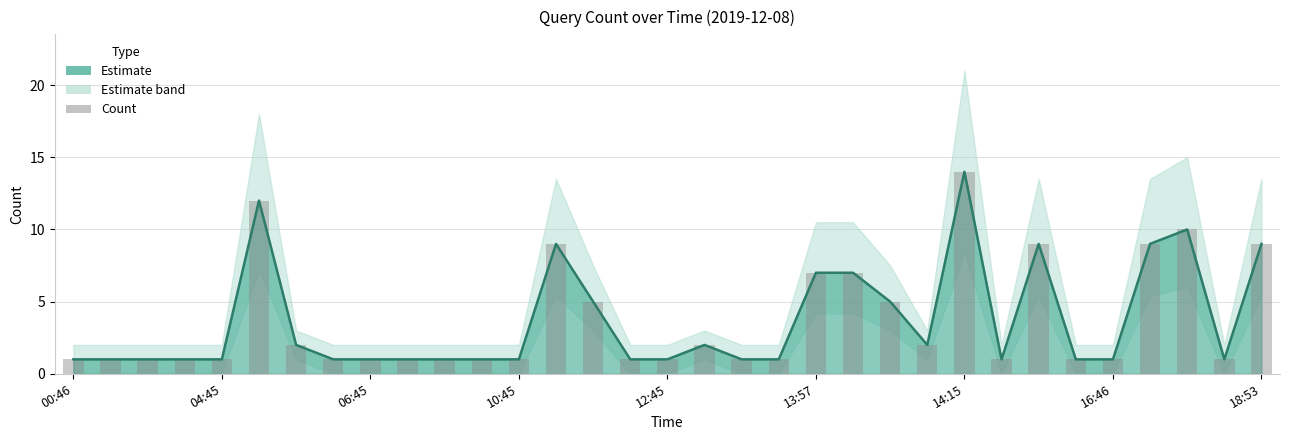

True or false: the data shows 11 at 13:59.

False